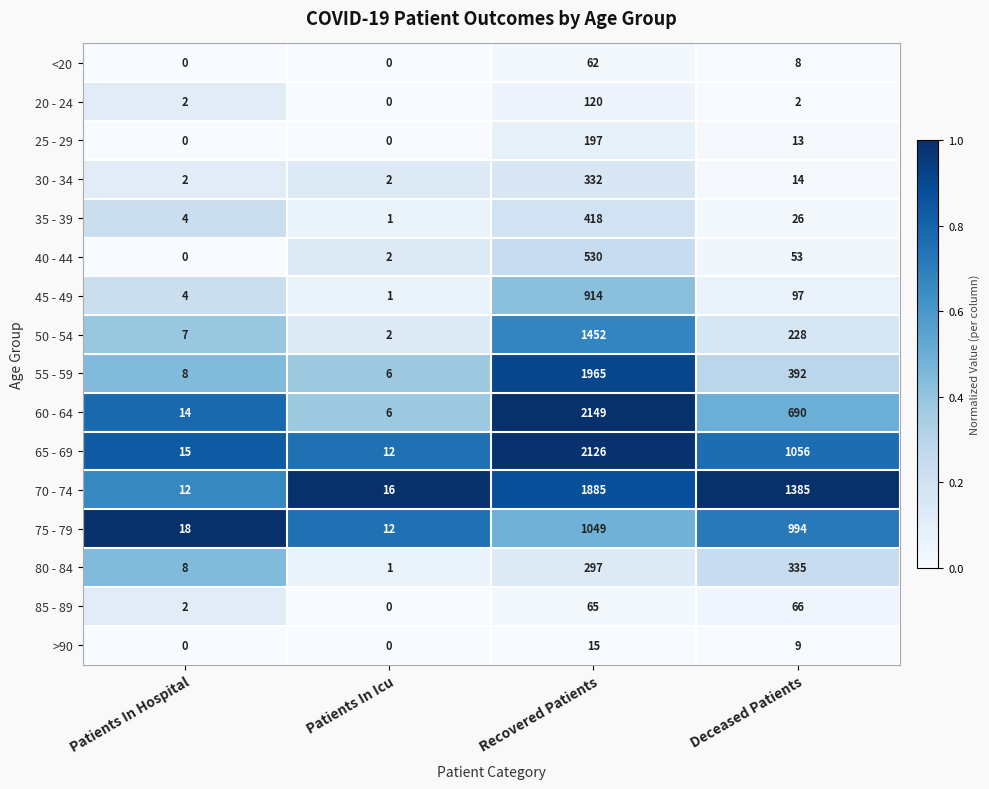

Between Patients In Hospital and Recovered Patients, which series saw the biggest shift?

60 - 64